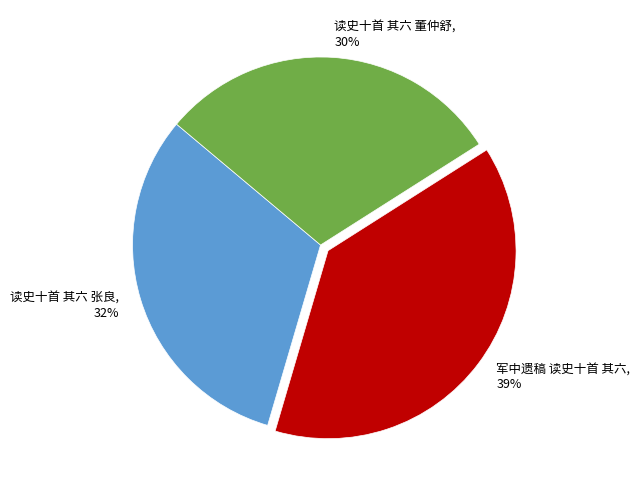

Approximately how many times larger is the value at 读史十首 其六 董仲舒 compared to 读史十首 其六 张良?

0.9